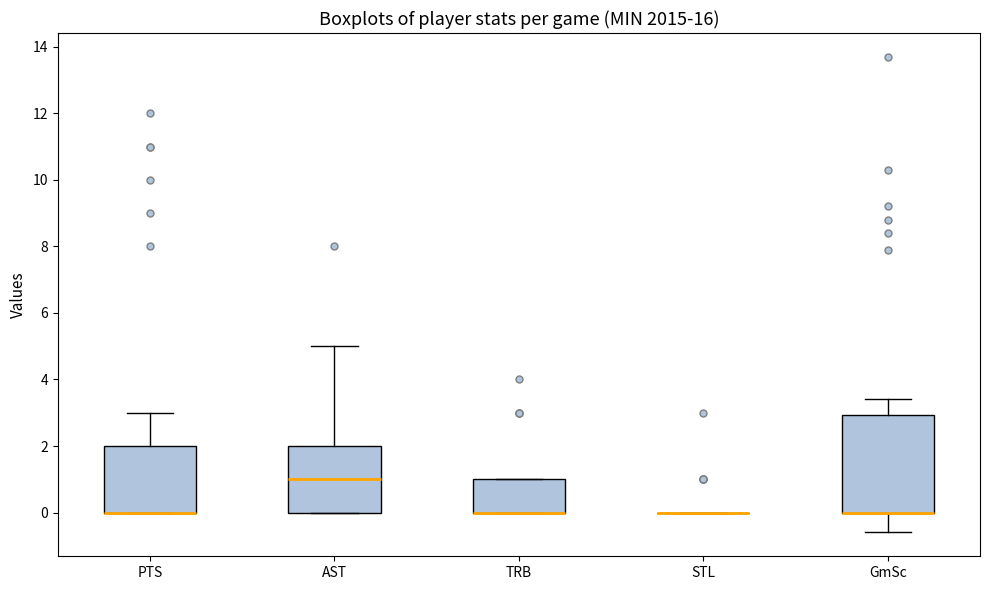

Reading left to right, transcribe this box plot: for each box, give where its median line is, the range the box spans, and where its two whiskers end, as read against the y-axis. The values are not printed on the chart, so give them approximately, as read against the axis.

PTS: median 0.0 (drawn on the box's lower edge), box 0.0 to 2.0, whiskers 0.0 to 3.0
AST: median 1.0, box 0.0 to 2.0, whiskers 0.0 to 5.0
TRB: median 0.0 (drawn on the box's lower edge), box 0.0 to 1.0, whiskers 0.0 to 1.0
STL: box collapsed to a line at 0.0, whiskers 0.0 to 0.0
GmSc: median 0.0 (drawn on the box's lower edge), box 0.0 to 3.0, whiskers -0.6 to 3.4